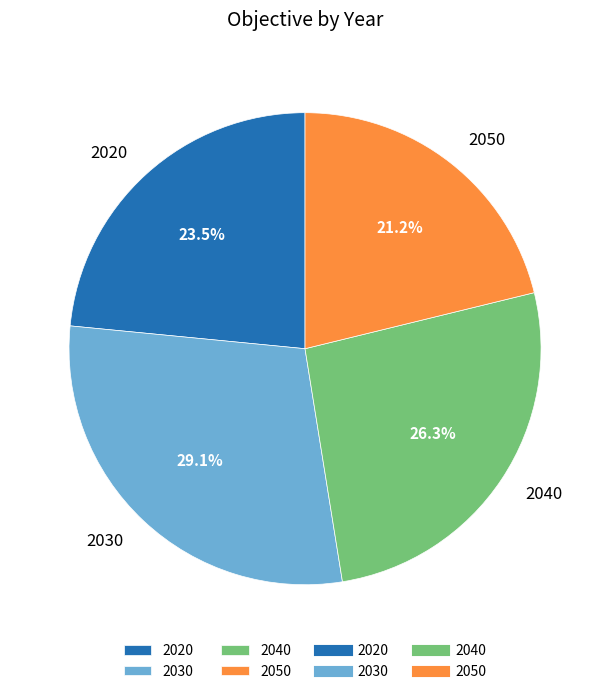

Does 2030 account for over 50% of the chart?

No